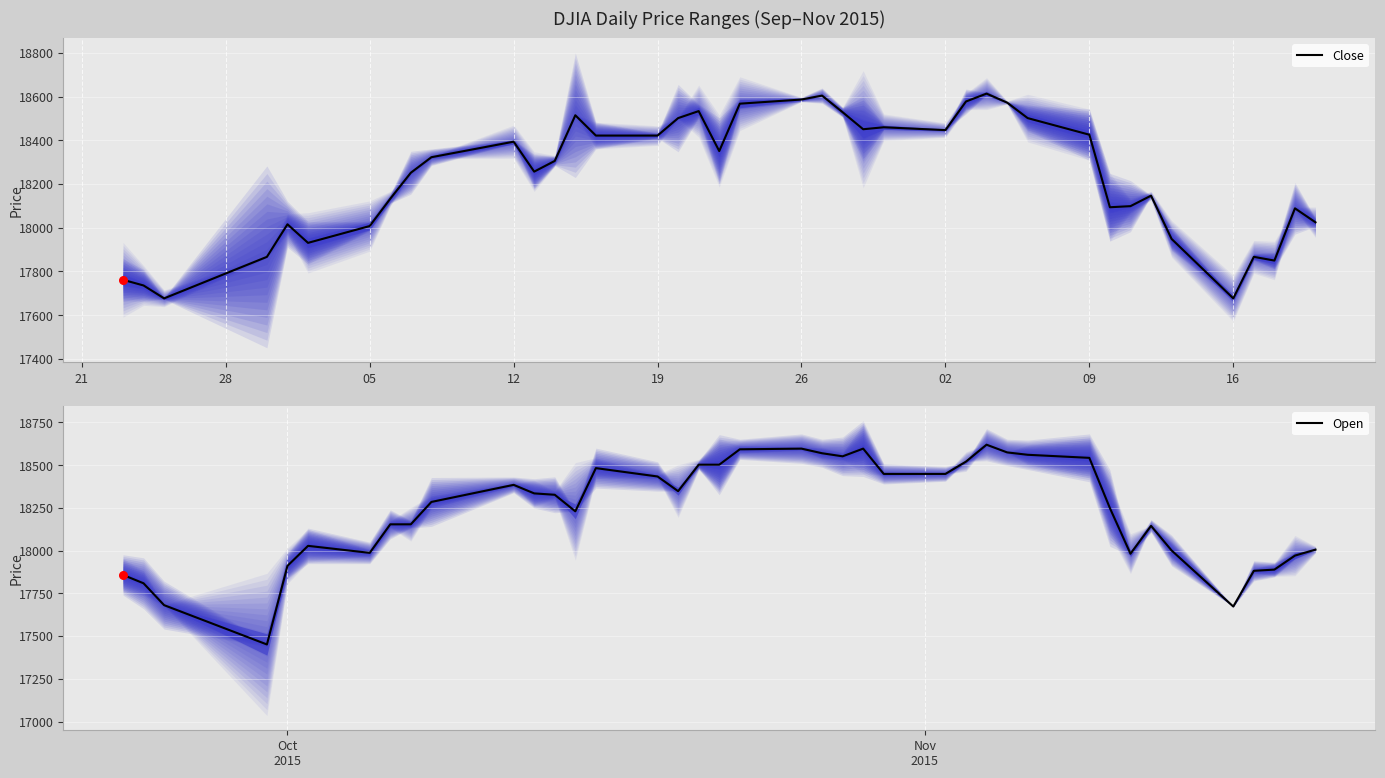

Which series has the largest total across all categories?

Close